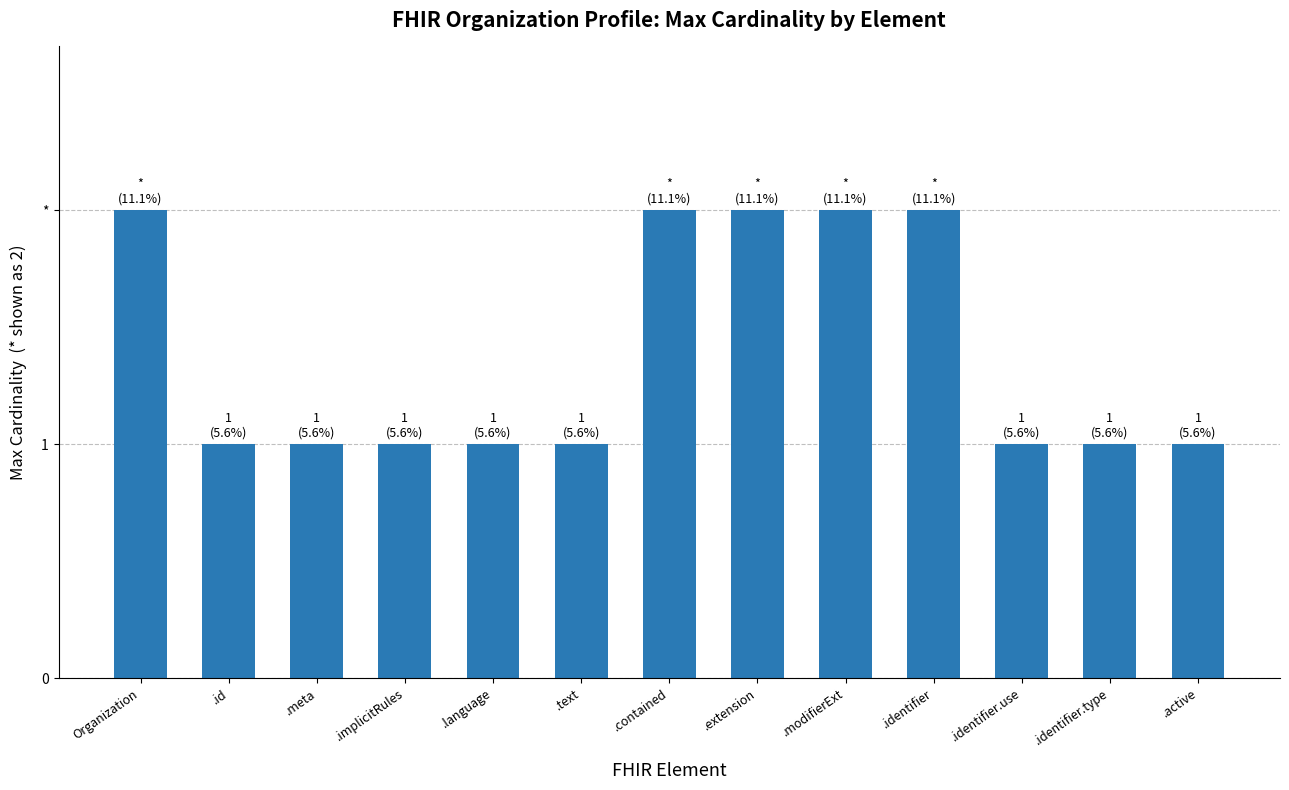

What is the approximate value at .identifier?

2